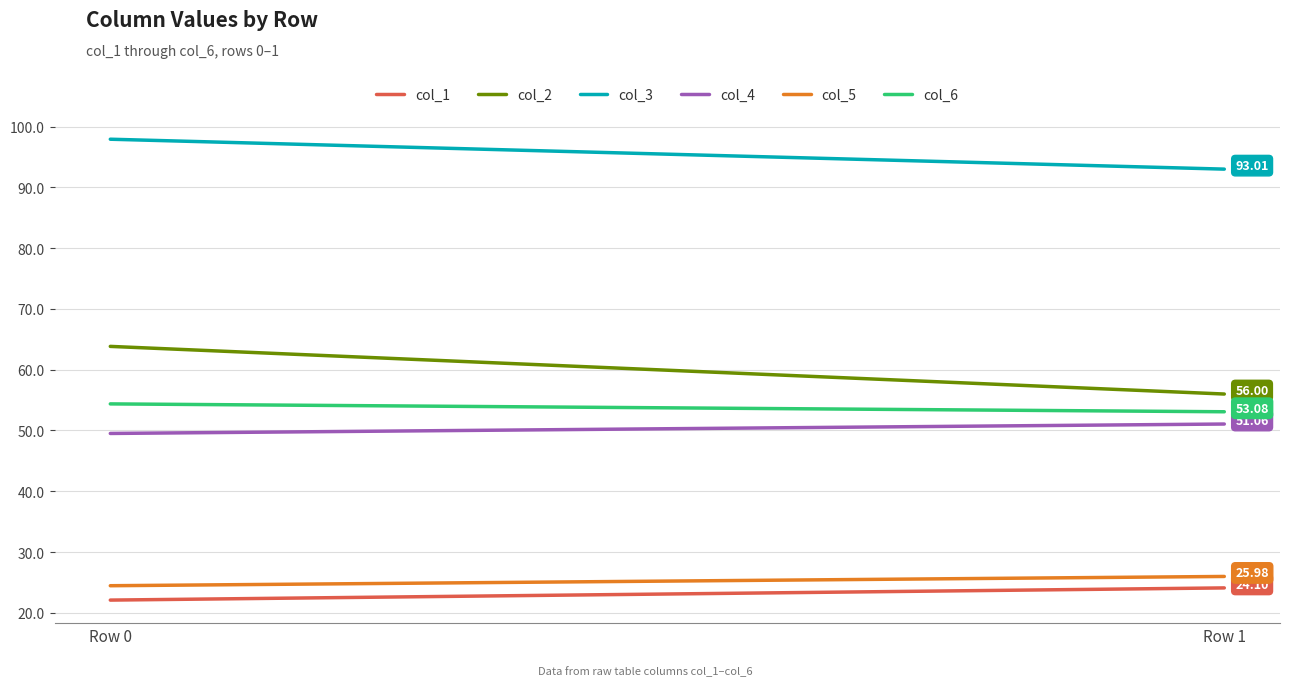

True or false: col_3 has a value of 97.9 at Row 0.

True